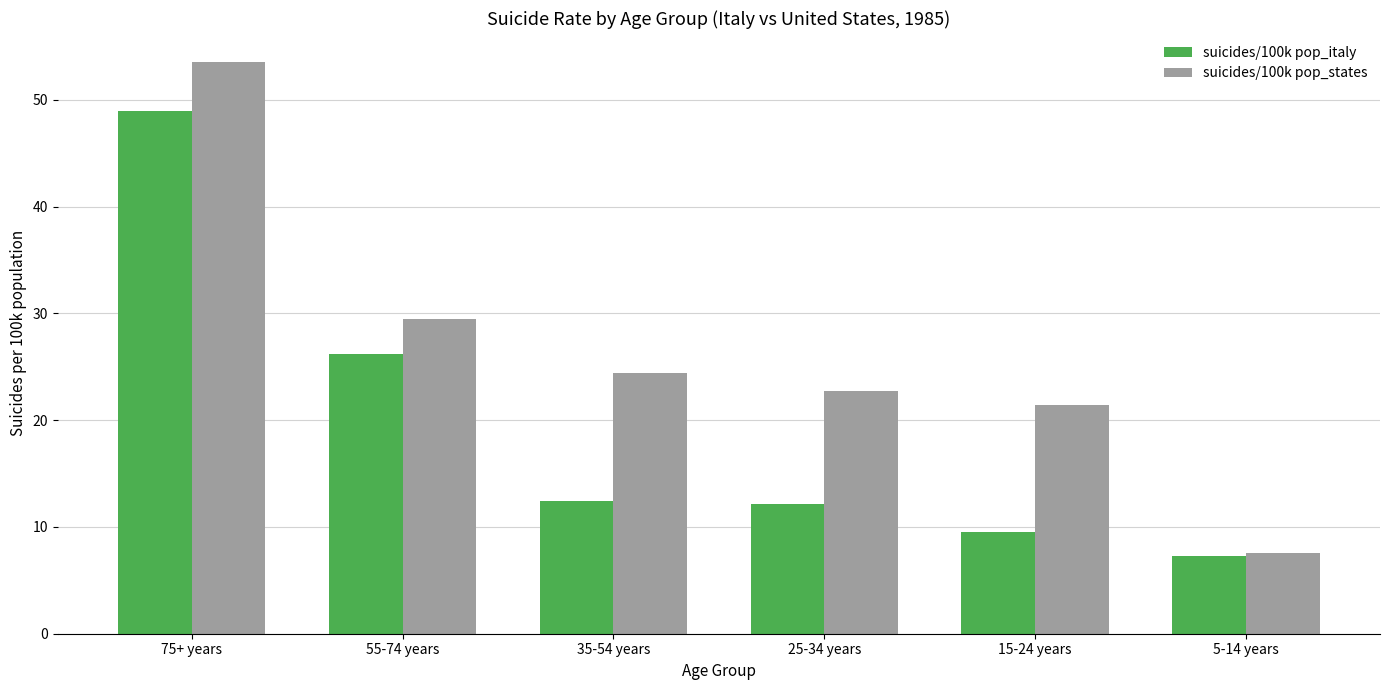

How many distinct data groups are displayed?

2